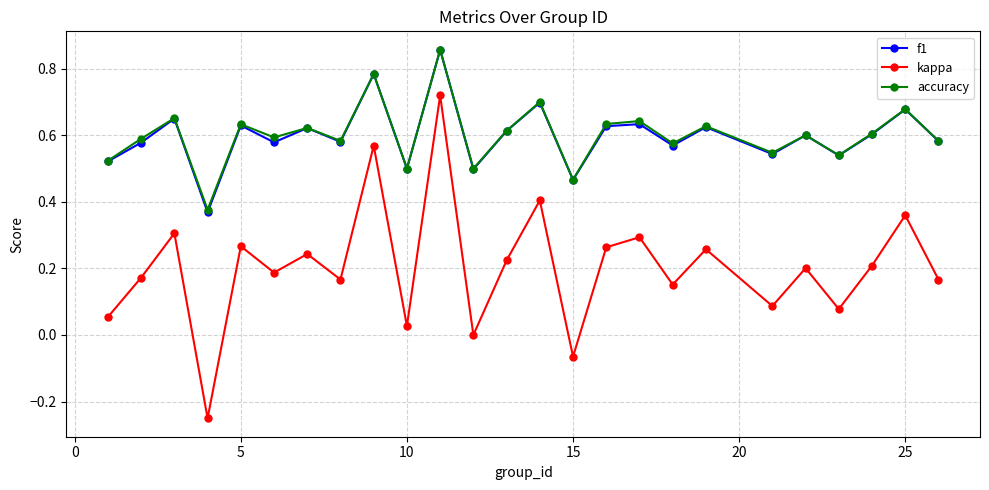

Which series has the largest range (max minus min)?

kappa